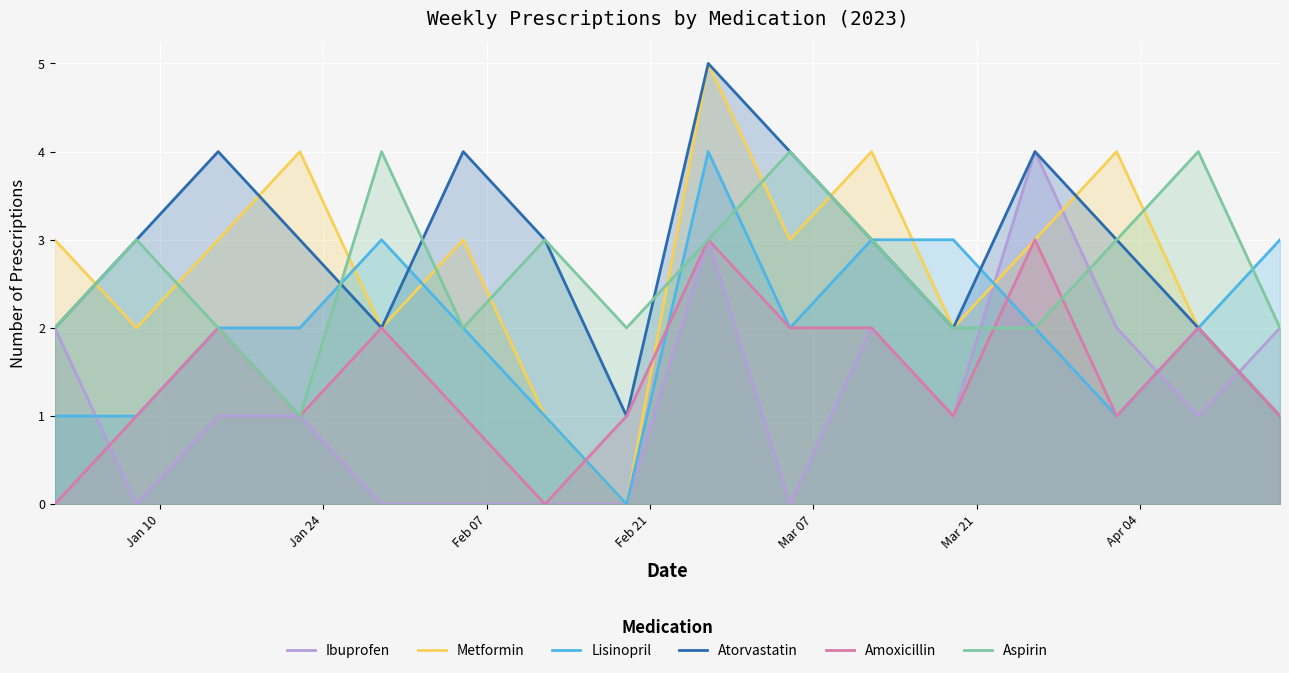

How many intersections are there between Amoxicillin and Aspirin?

2